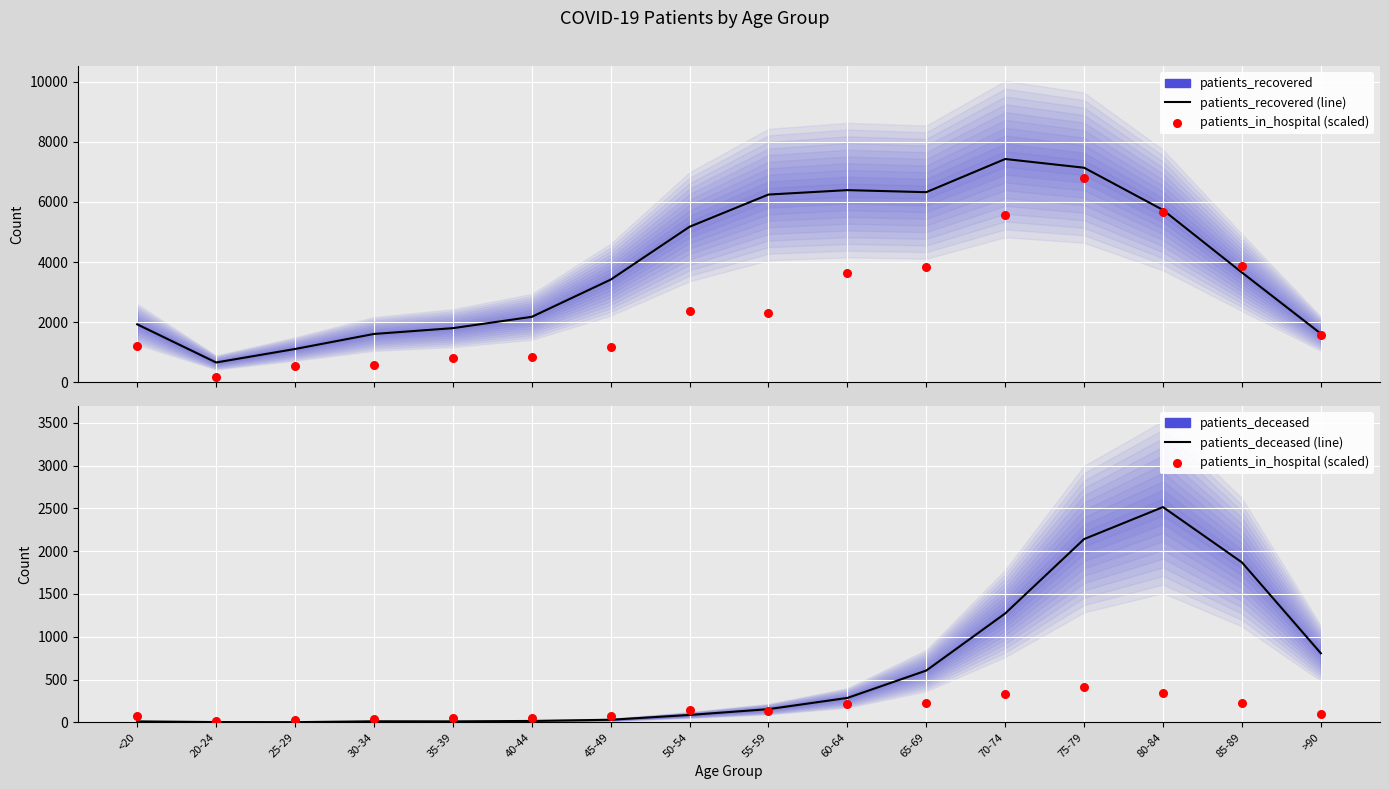

Which series has the largest total across all categories?

patients_recovered (line)